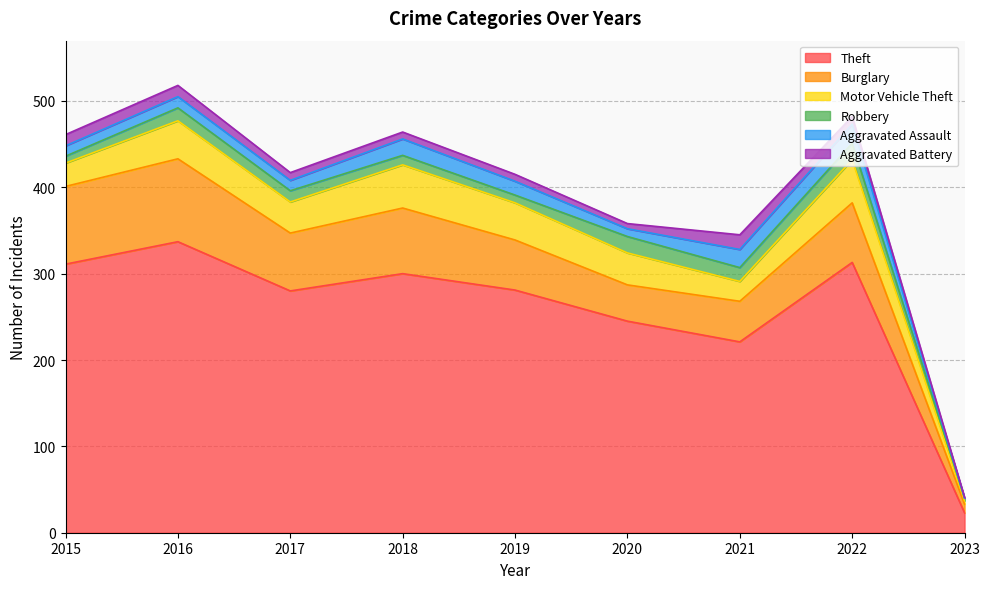

Which category has the highest value in the Aggravated Assault series?

2022